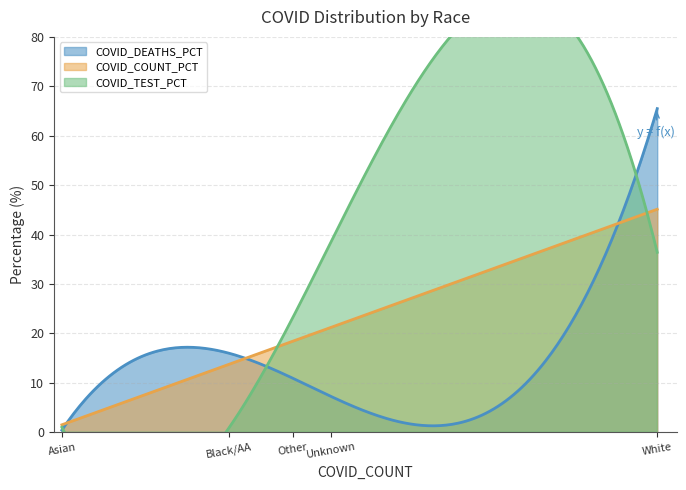

The value of COVID_DEATHS_PCT at Other Race is 12.1. True or false?

True